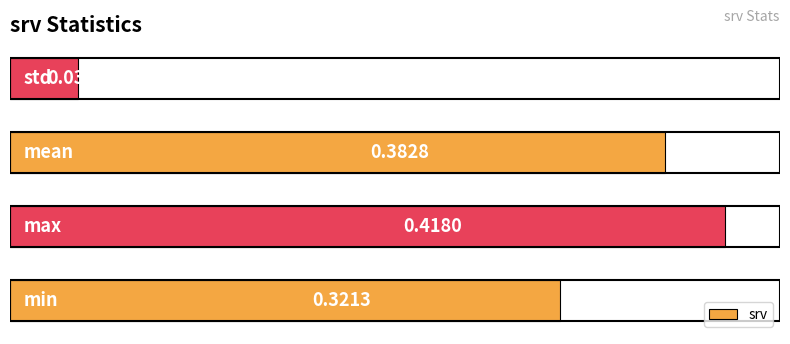

What is the sum of all values?

1.2